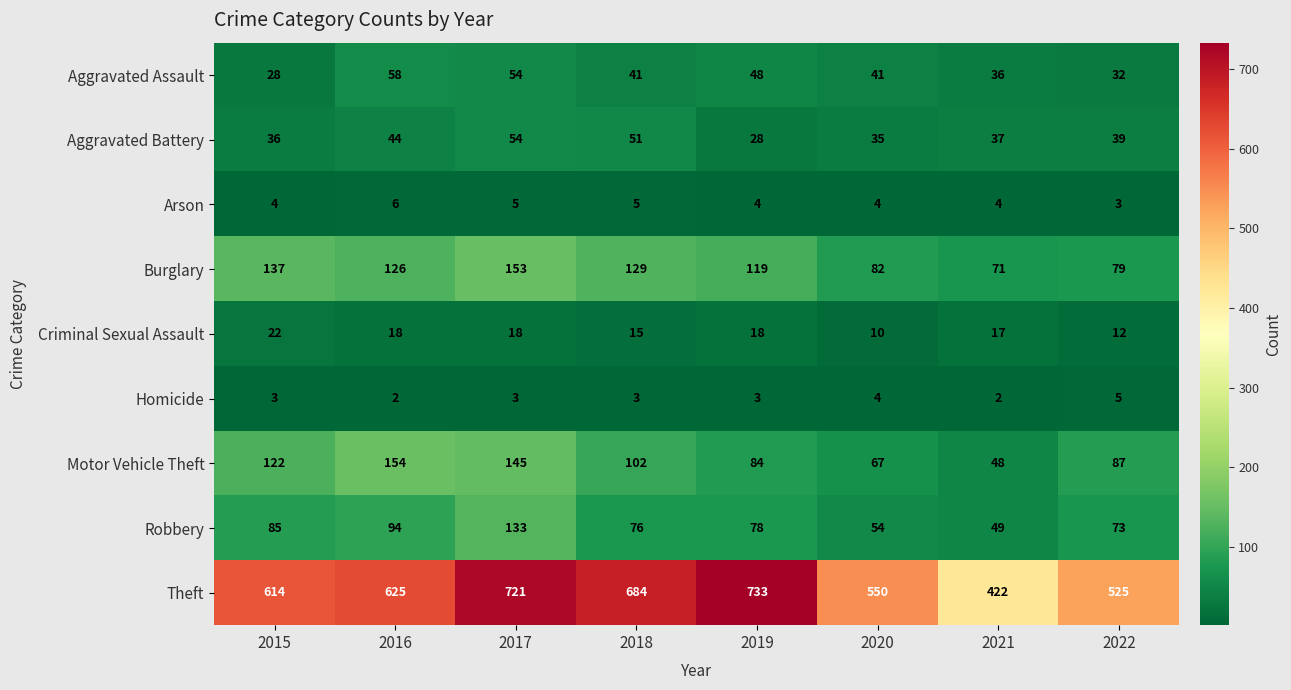

What is the sum of all Criminal Sexual Assault values?

130